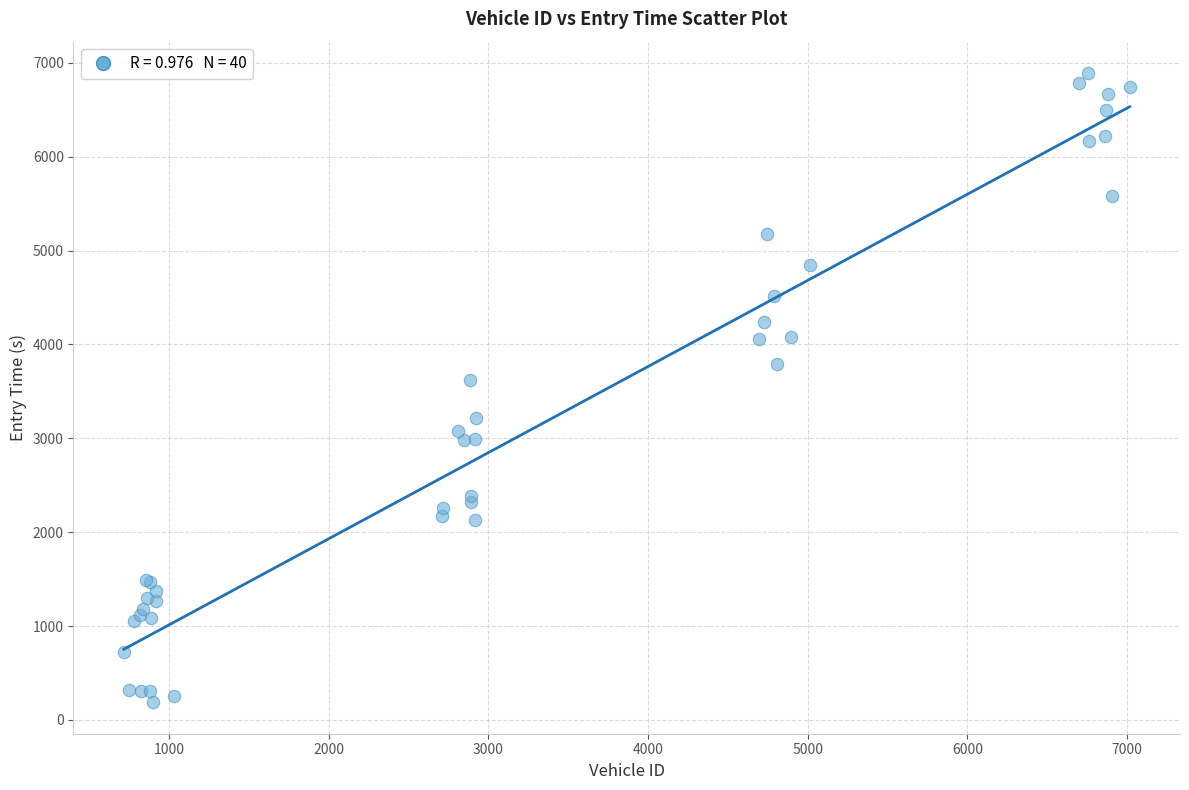

What Y value in the scatter plot is closest to 3539?

3621.5